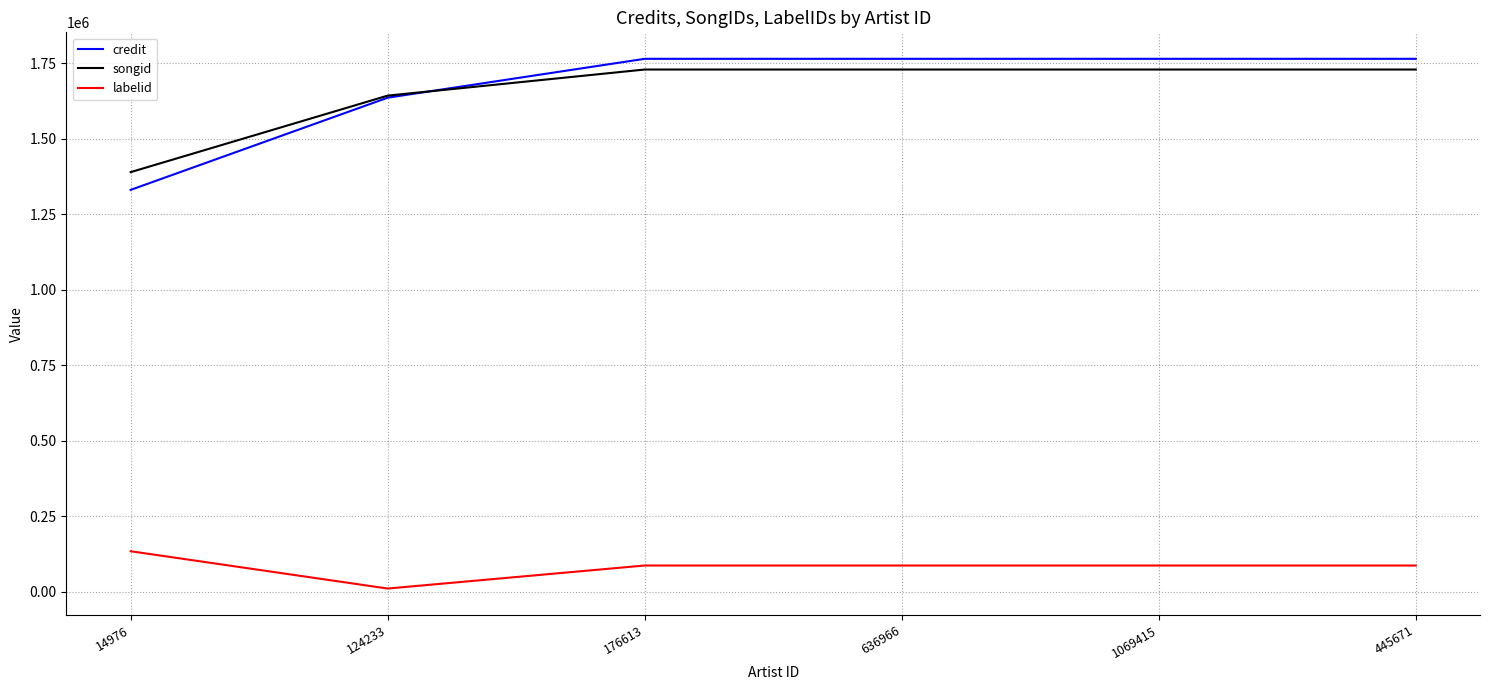

True or false: credit has more than 2 points higher than both neighbors.

False